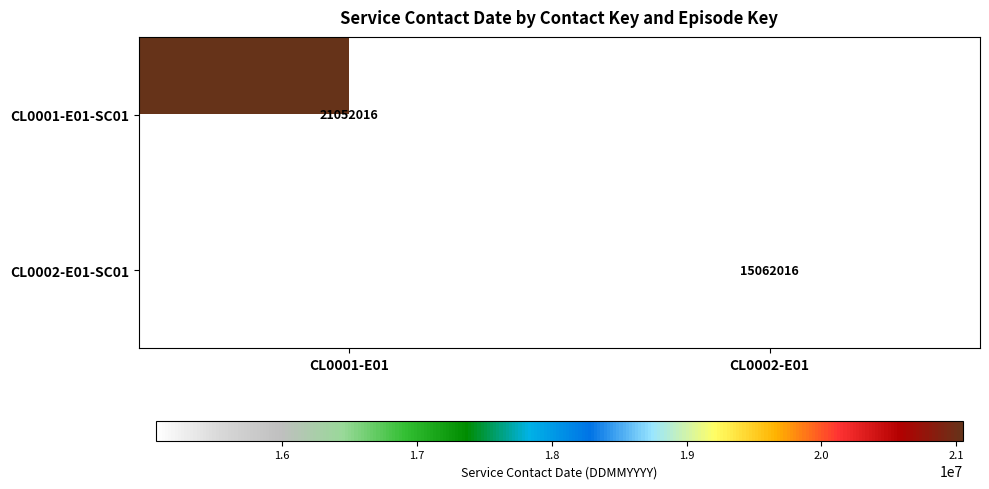

The value of CL0002-E01-SC01 at CL0002-E01 is 6463592. True or false?

False